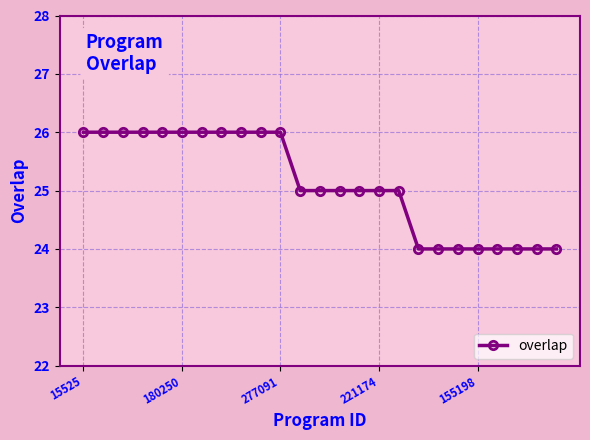

What is the minimum value shown in the chart?

24